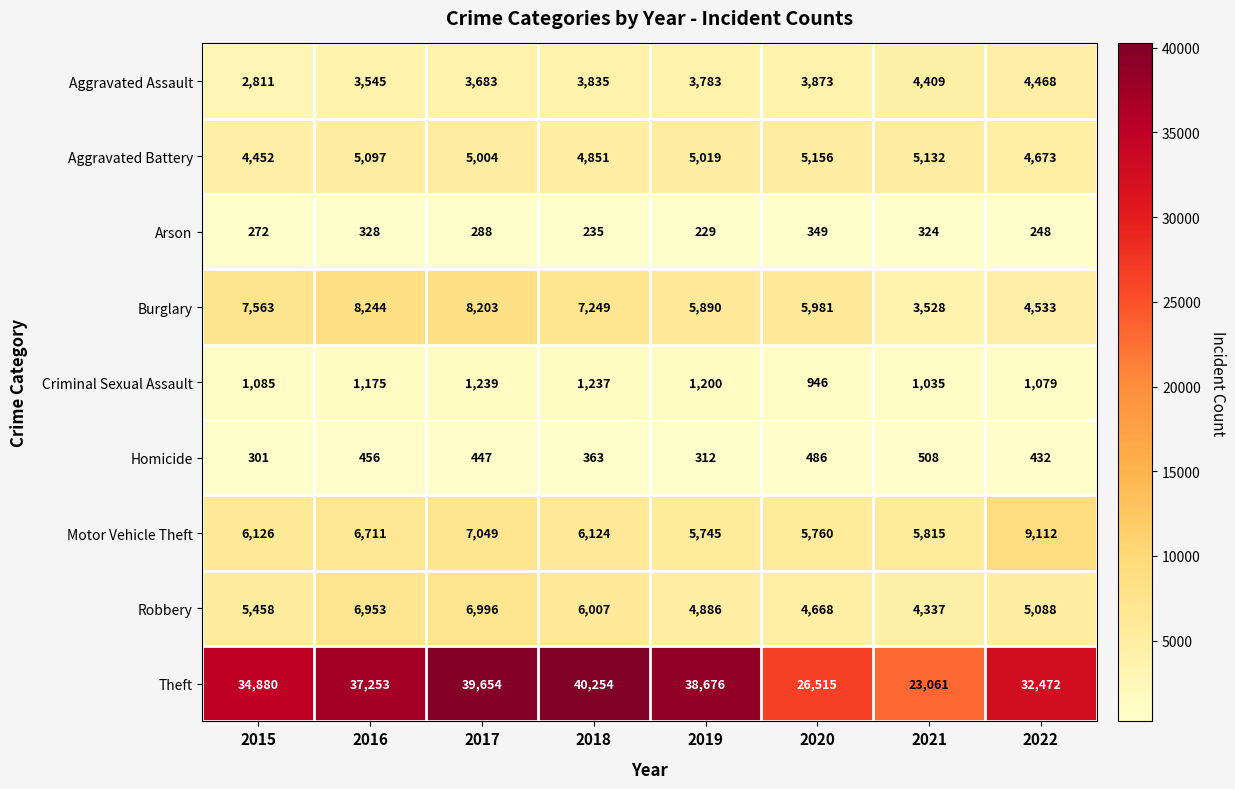

List the series in order of their peak value, highest first.

Theft, Motor Vehicle Theft, Burglary, Robbery, Aggravated Battery, Aggravated Assault, Criminal Sexual Assault, Homicide, Arson